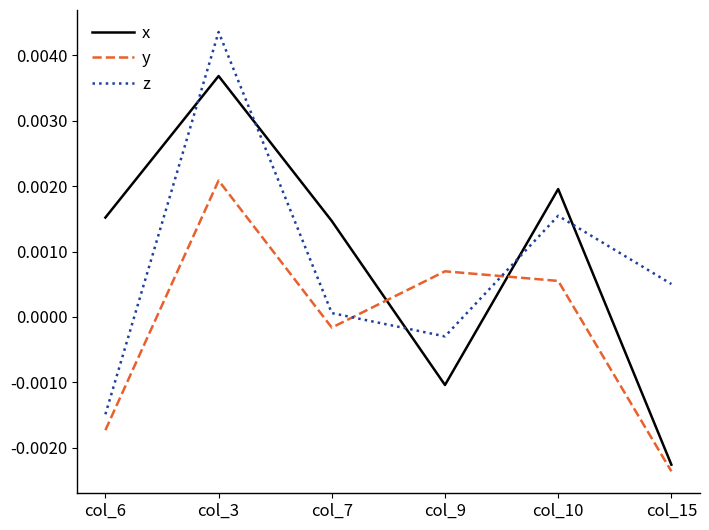

How many lines are shown in the chart?

3